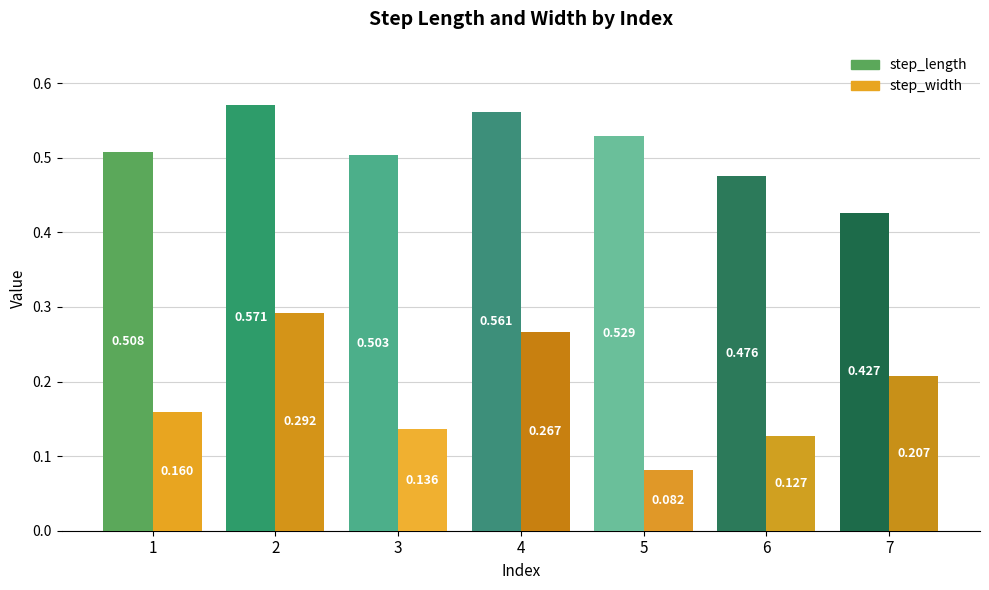

Which series has the largest total across all categories?

step_length